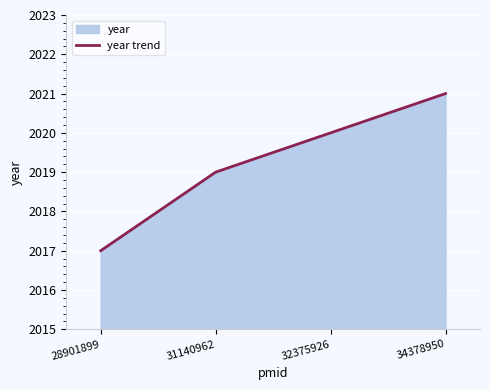

How many series are shown in this chart?

1